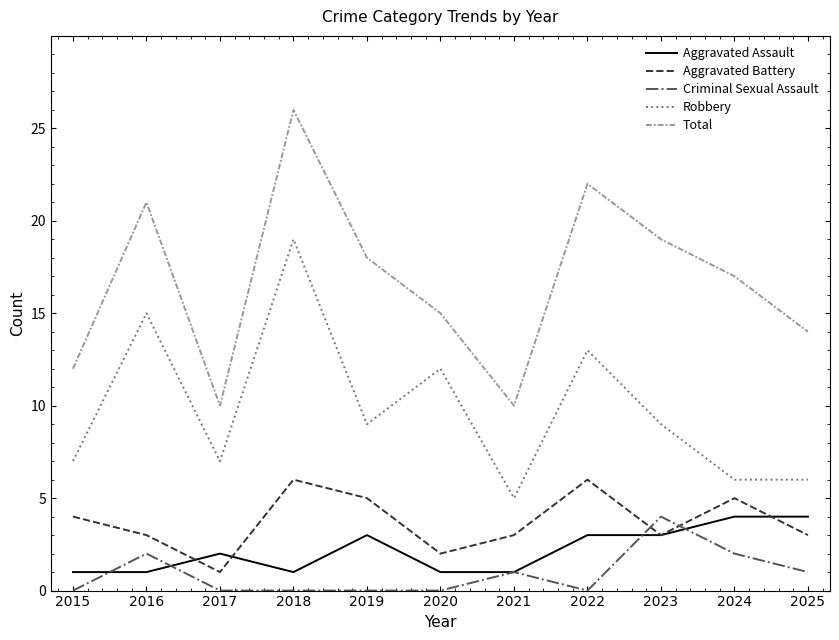

Is it true that Total equals 28 at 2016?

False